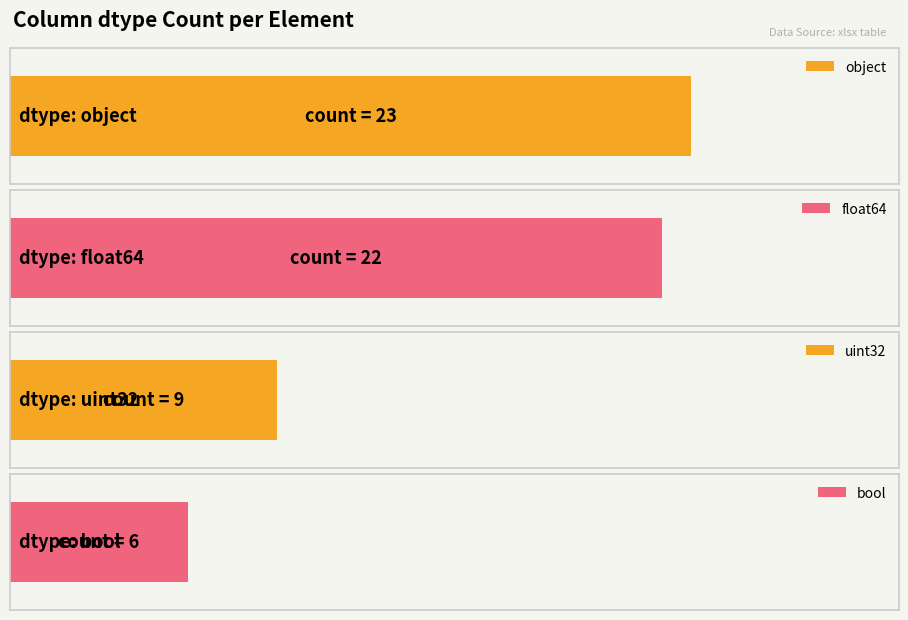

Between object and float64, which series saw the biggest shift?

object